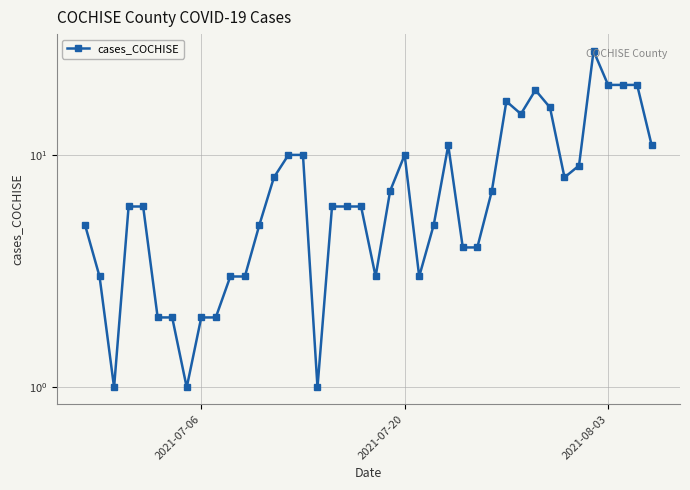

Does the chart display data point markers on the line(s)?

Yes